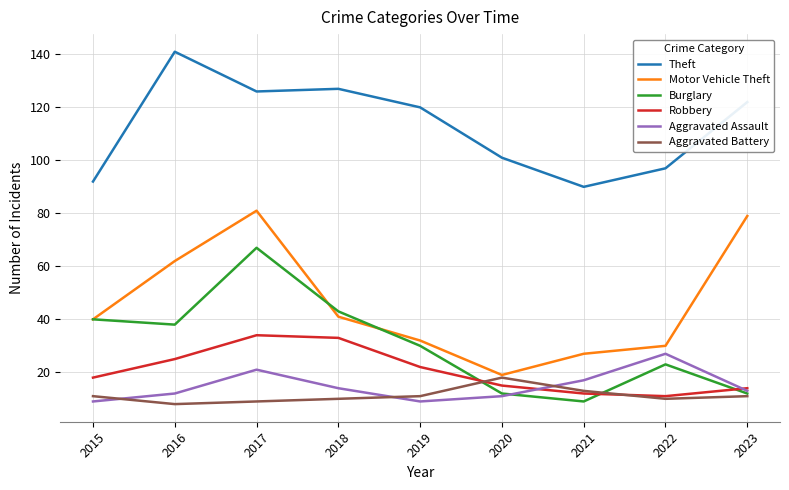

Where is the first local maximum for Burglary?

2017